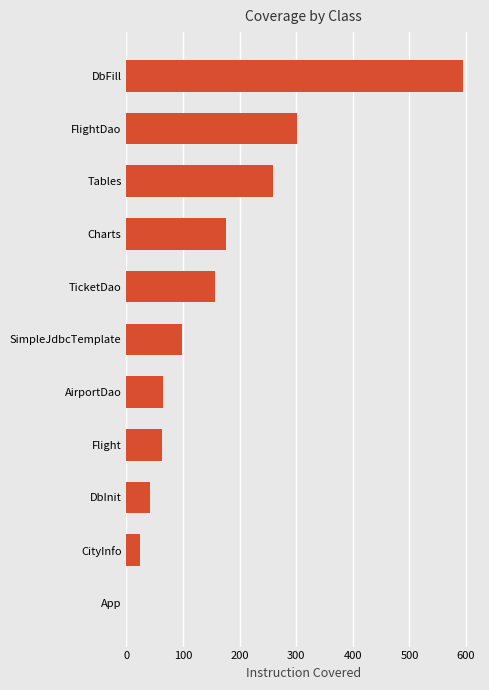

At which category does the chart reach its peak across all series?

DbFill